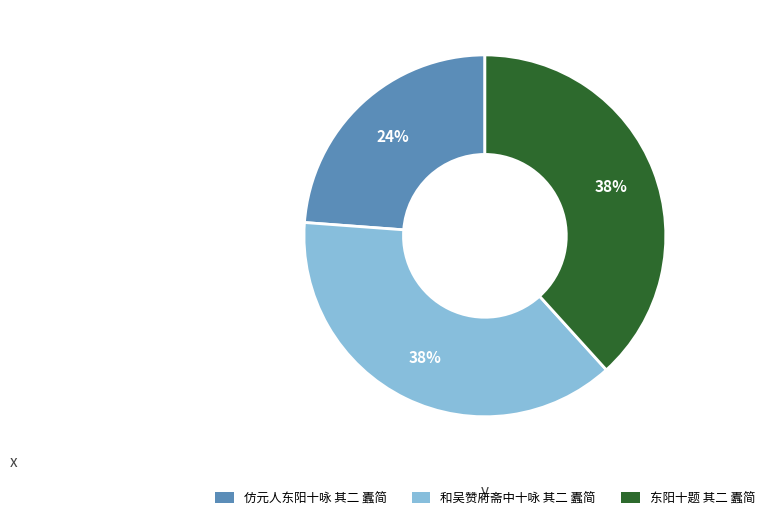

Combined, do 东阳十题 其二 蠹简 and 和吴赞府斋中十咏 其二 蠹简 account for over 50%?

Yes